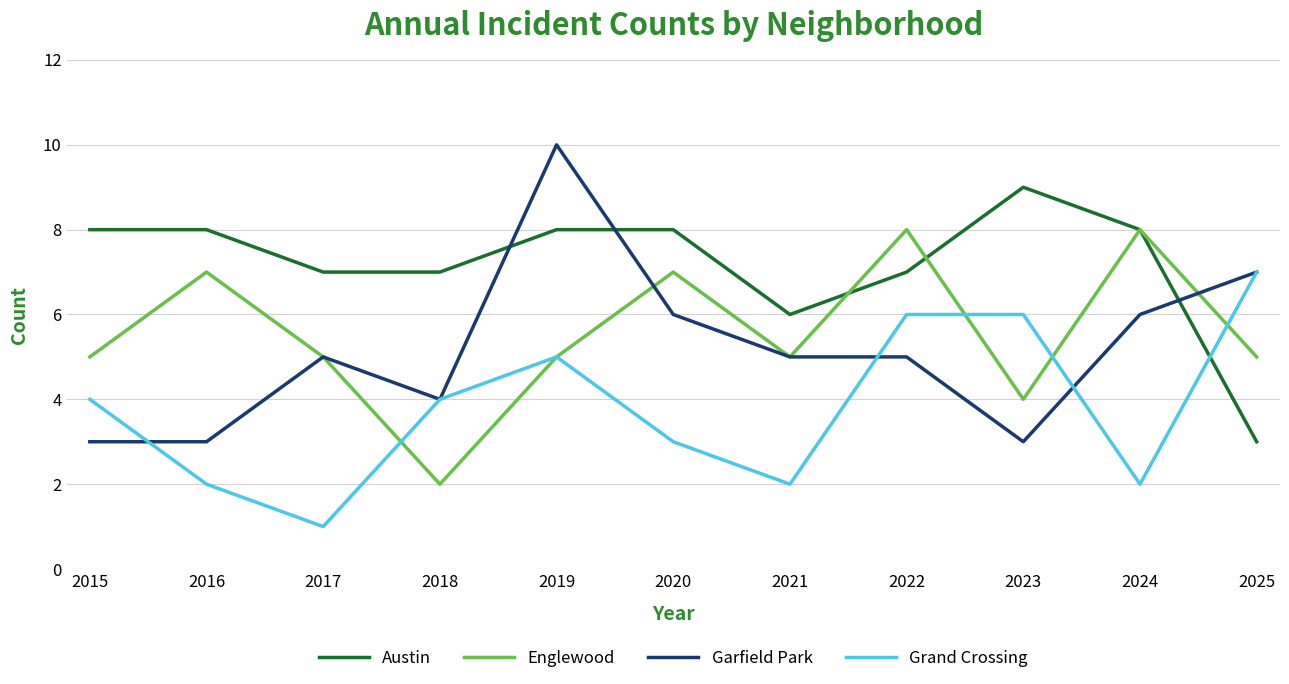

True or false: Austin and Garfield Park cross at least once.

True